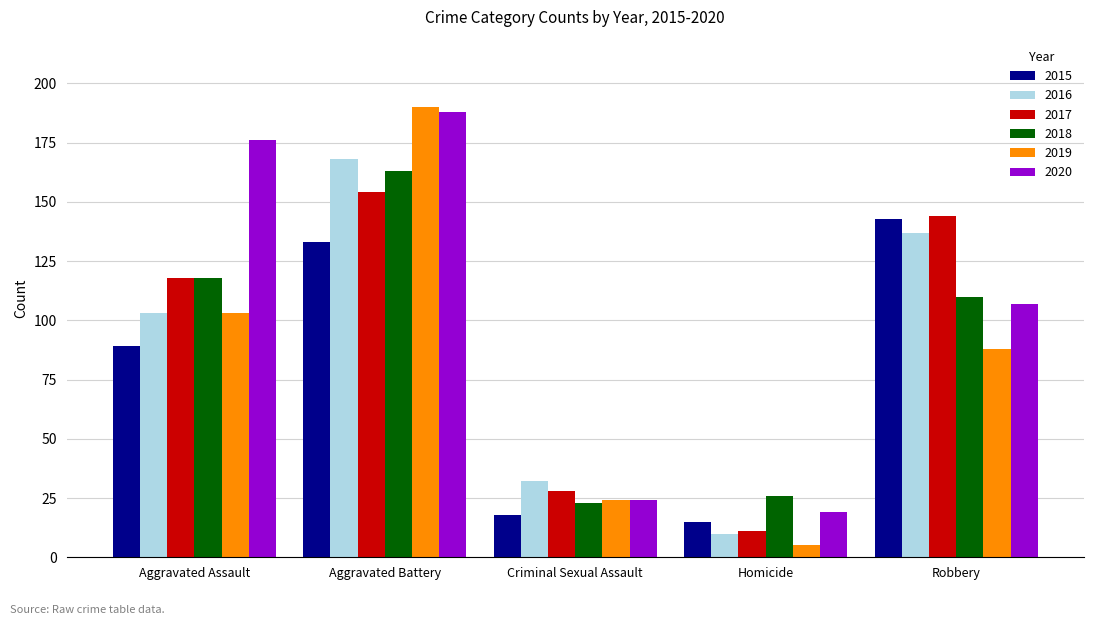

At which label is 2019 closest to 97?

Aggravated Assault